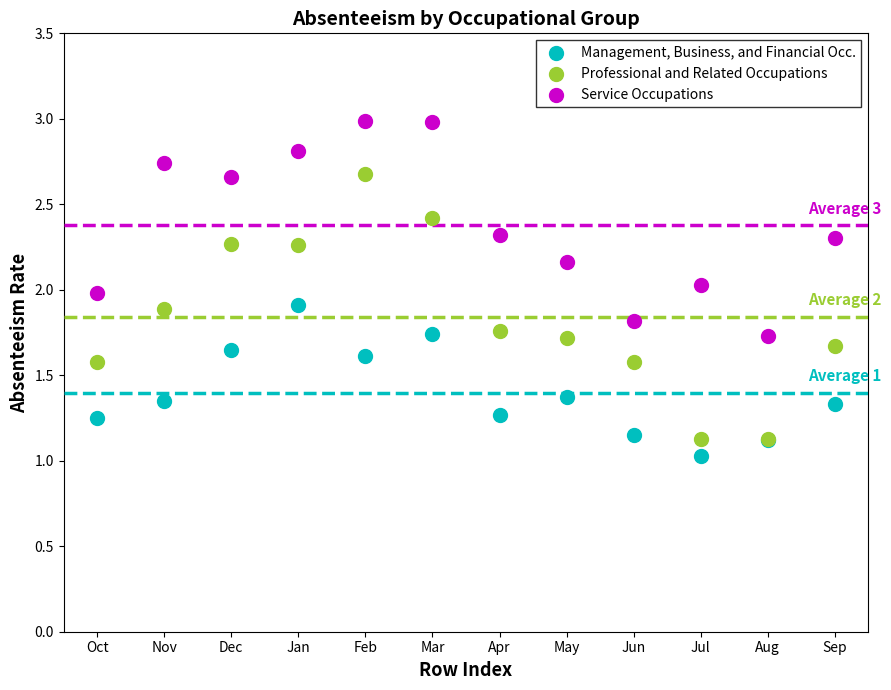

Which series contains the highest Y value?

Service Occupations